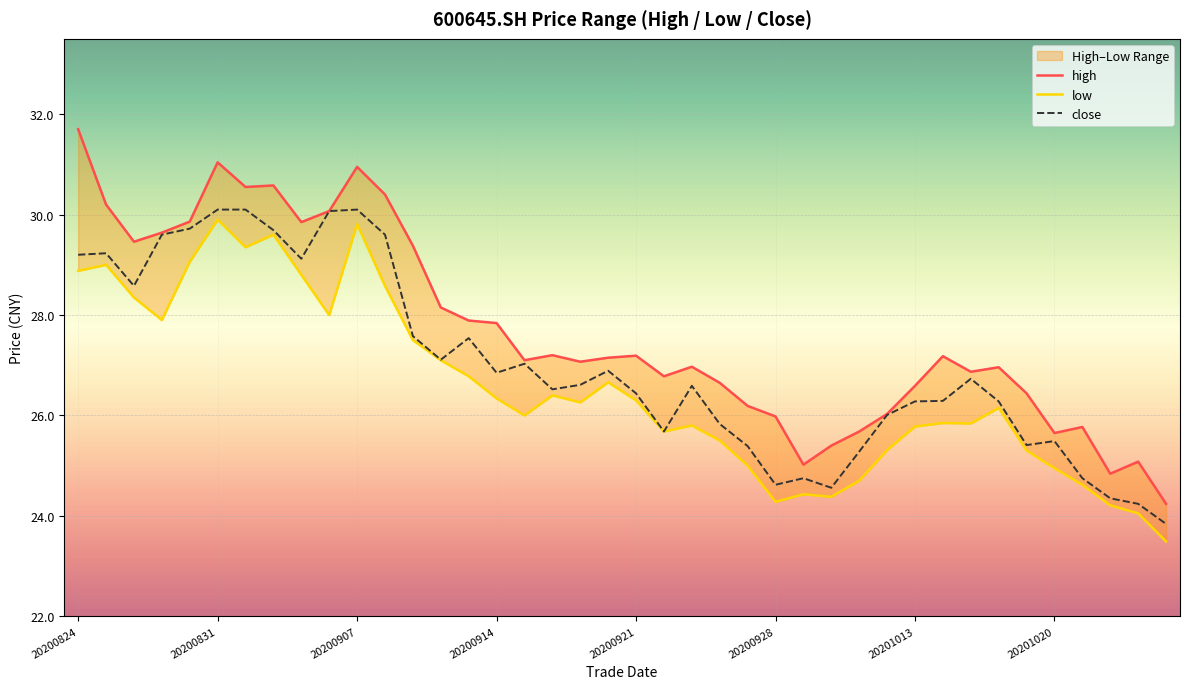

Rank the series by their average value, from highest to lowest.

high, close, low